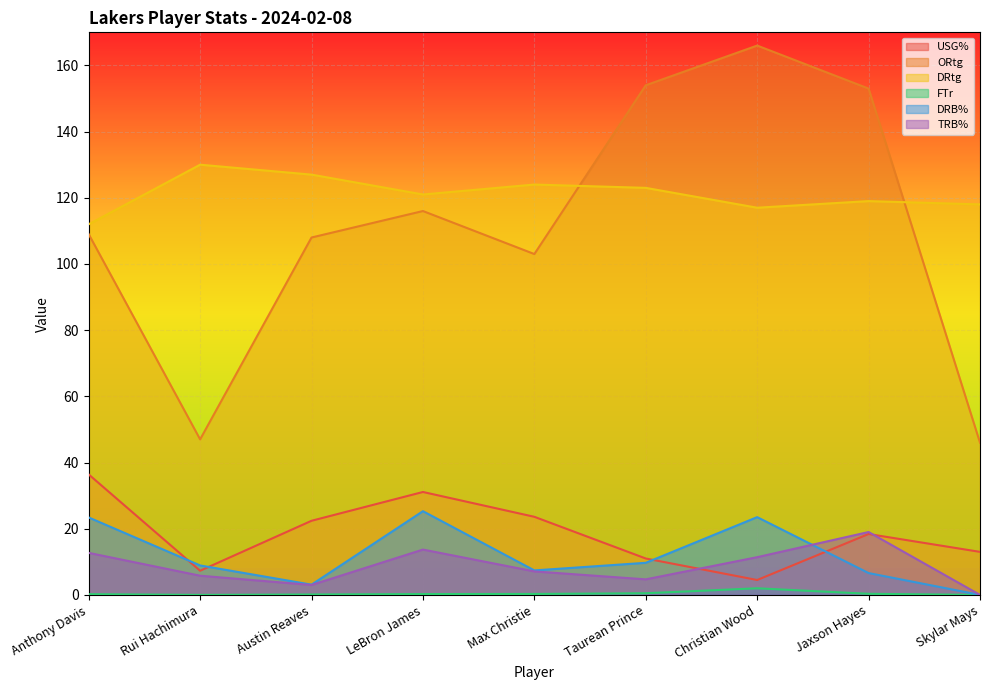

List the labels in order of USG% value, smallest first.

Christian Wood, Rui Hachimura, Taurean Prince, Skylar Mays, Jaxson Hayes, Austin Reaves, Max Christie, LeBron James, Anthony Davis